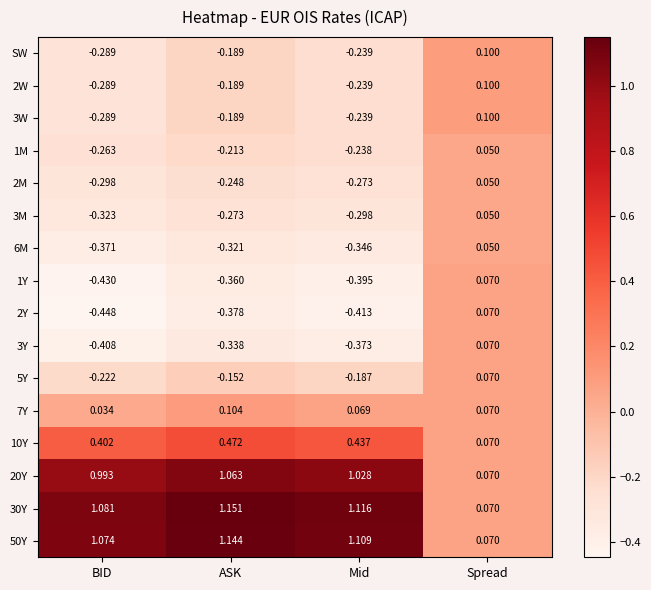

Count the number of data series in this chart.

16